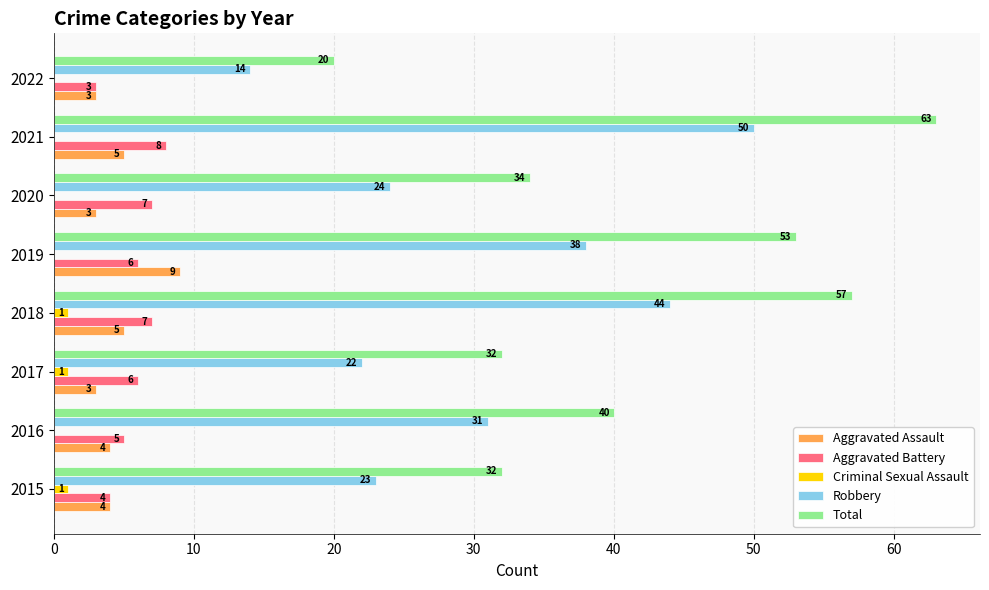

What is the sum of the Total values at 2017 and 2019?

85